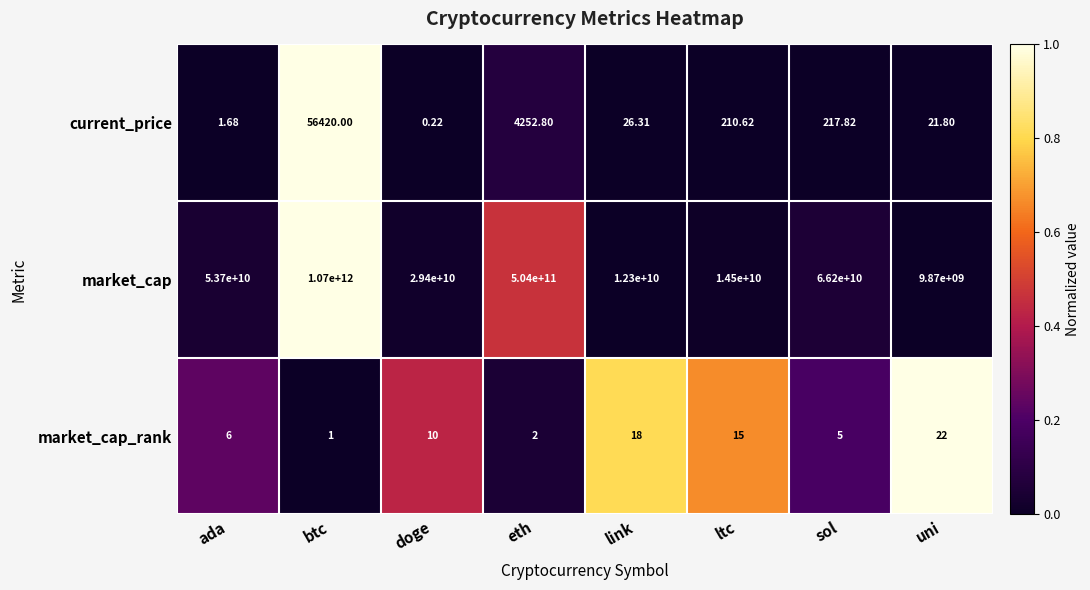

Is the value of market_cap_rank at btc greater than the value of current_price at link?

No